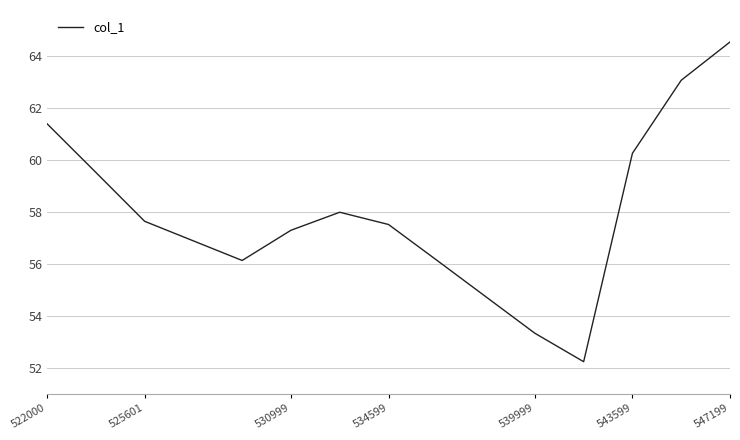

What is the difference between the maximum and minimum values?

12.3